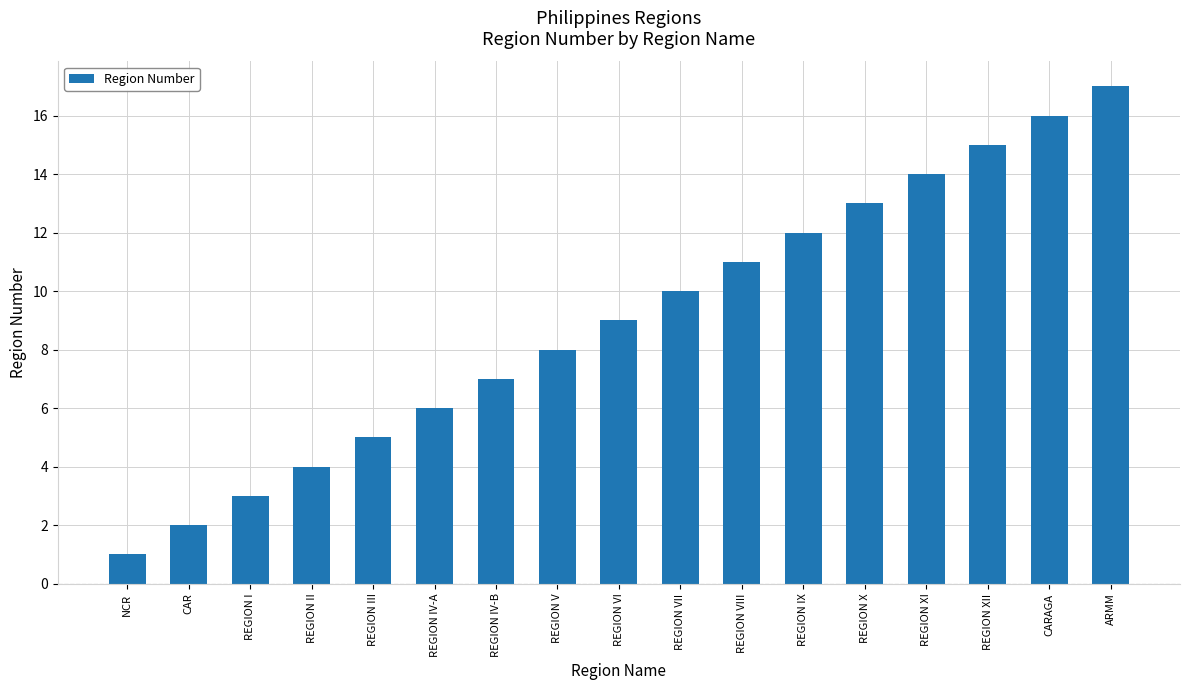

What is the average value?

9